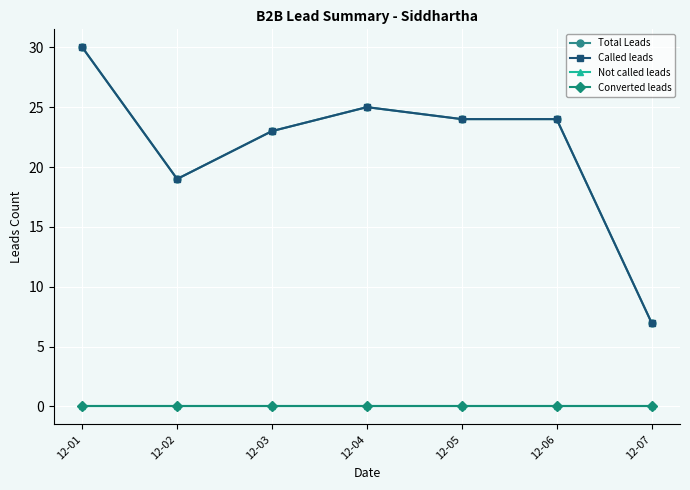

True or false: Not called leads and Total Leads intersect in this chart.

False